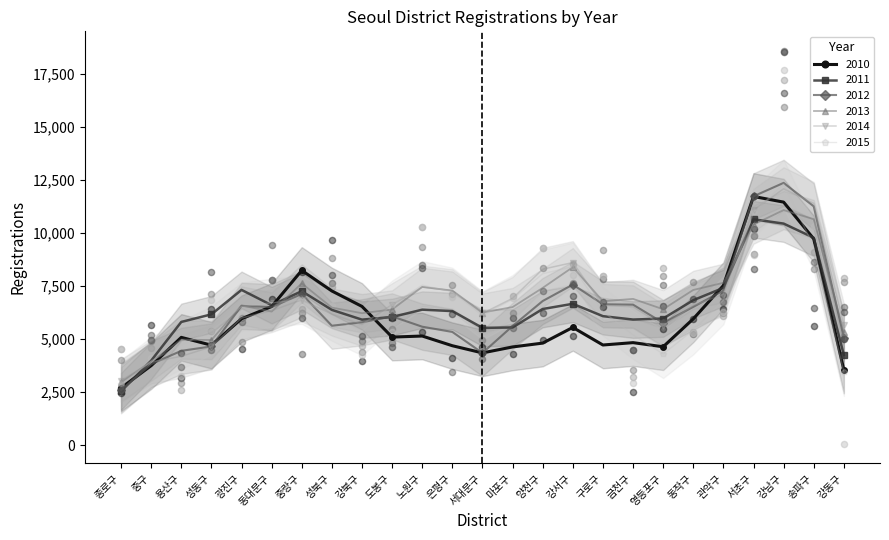

At which category is the sum across all series the highest?

강남구